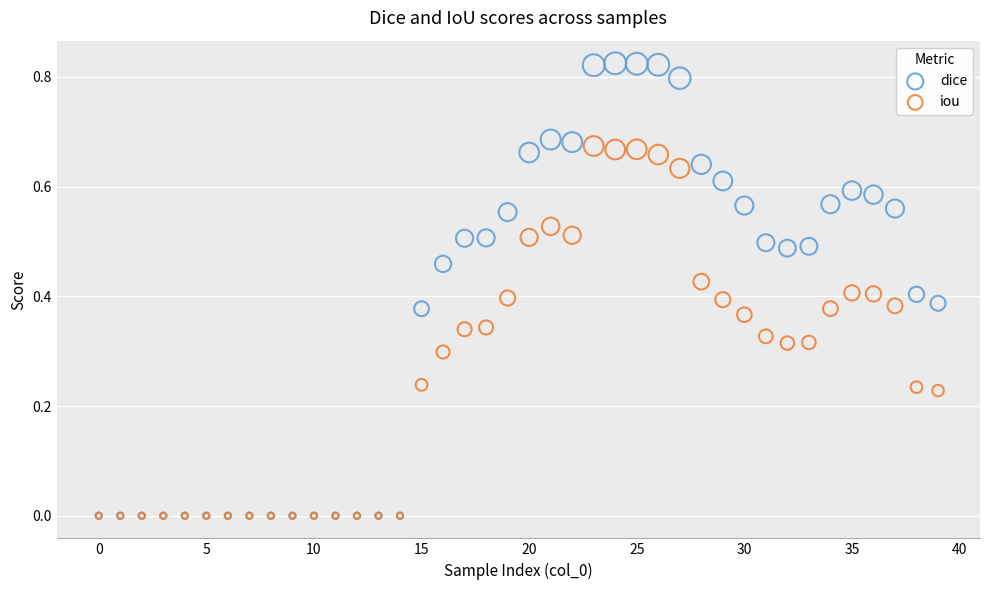

Which series has the widest spread of Y values?

dice